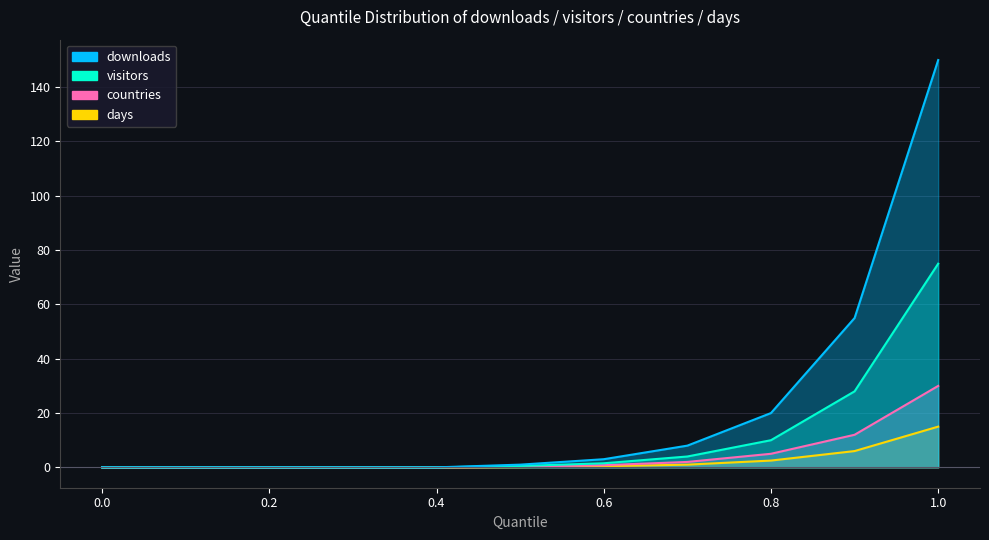

True or false: days has more than 1 interior local peaks.

False